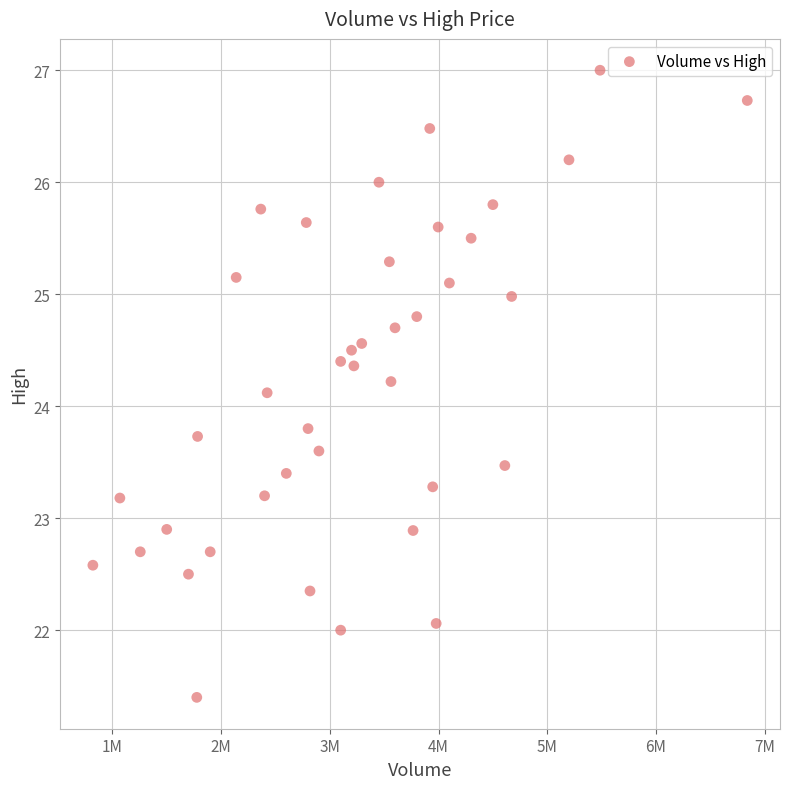

What Y value in the scatter plot is closest to 24?

24.1